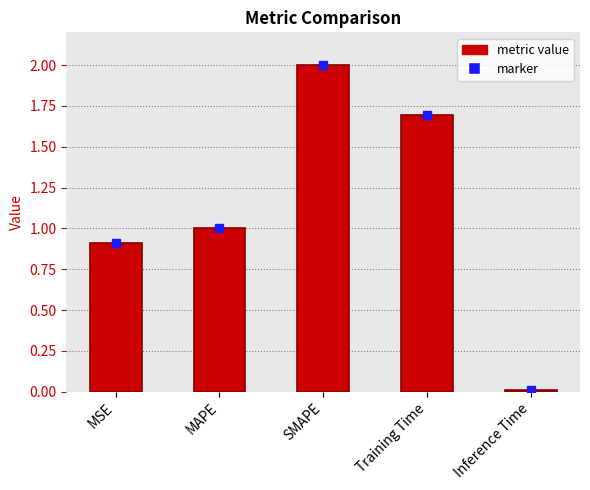

What is the label of the 2nd bar from the right?

Training Time